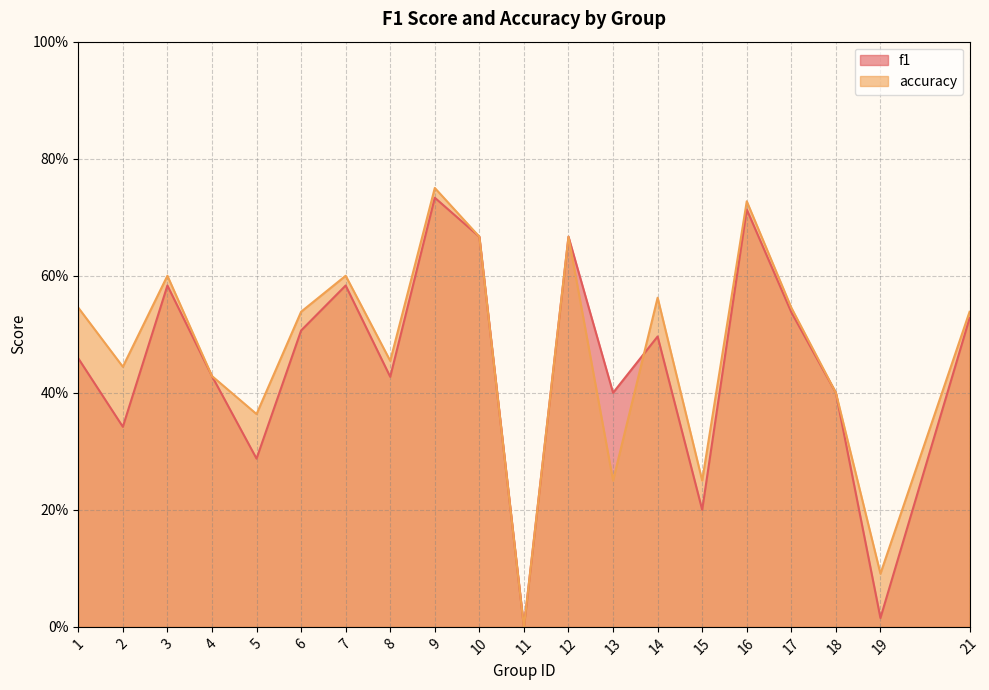

Between 3 and 9, which is larger?

9